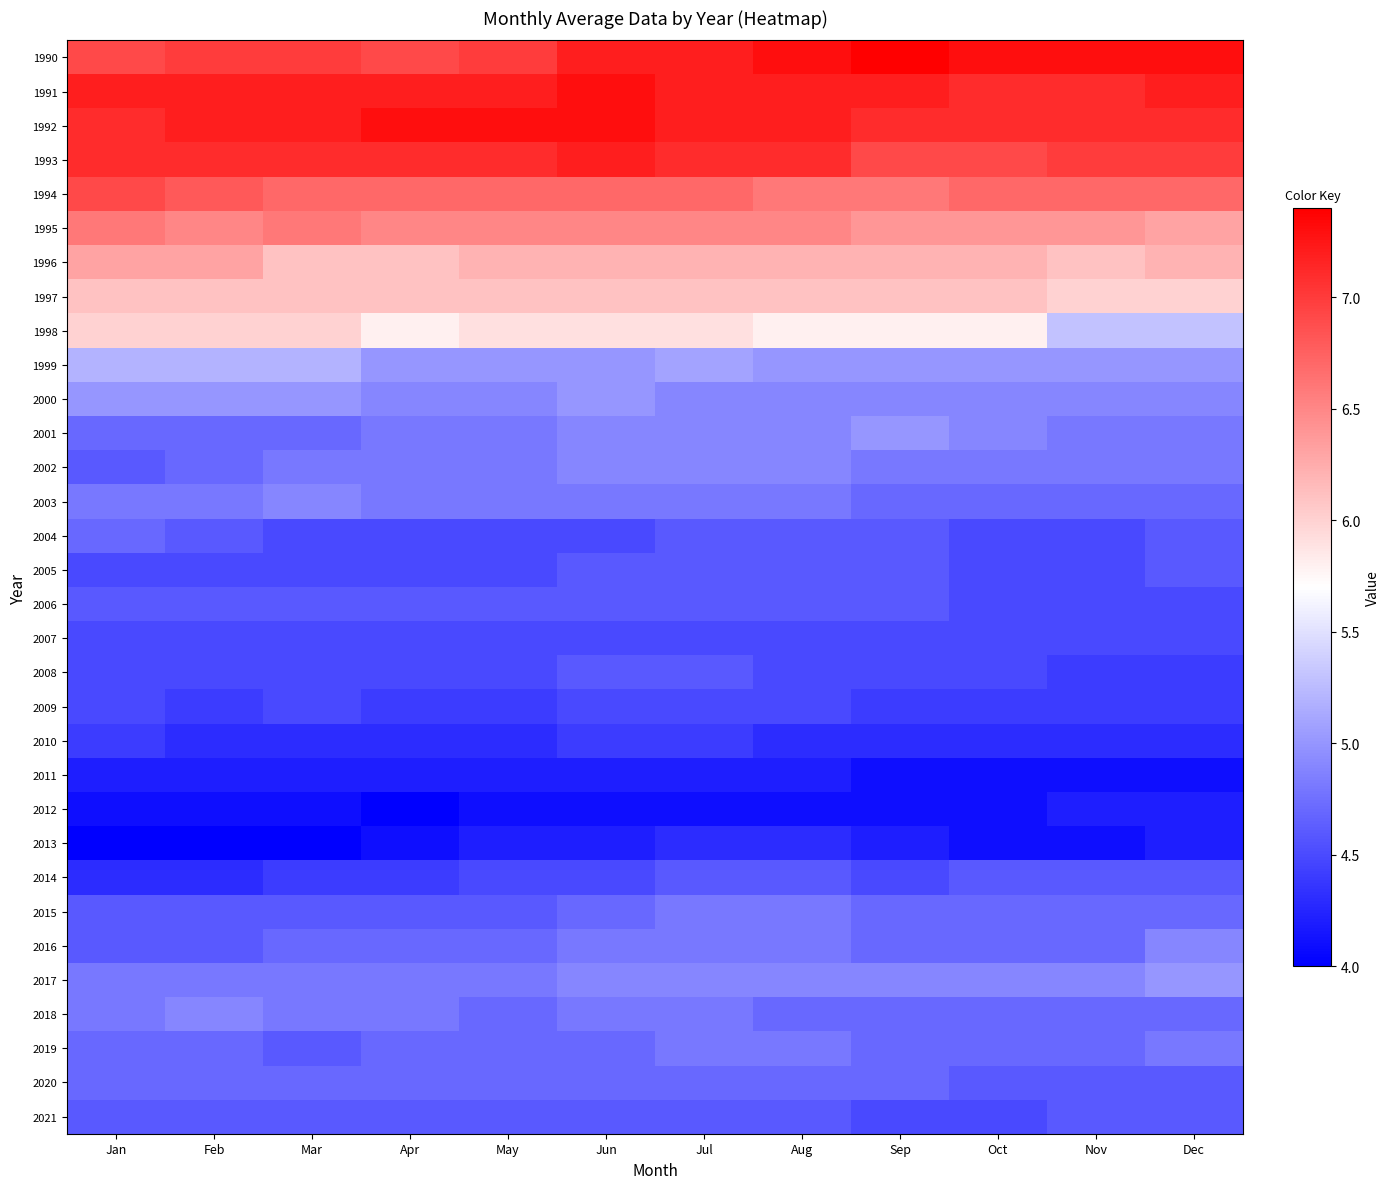

At how many categories does at least one series exceed 4?

12